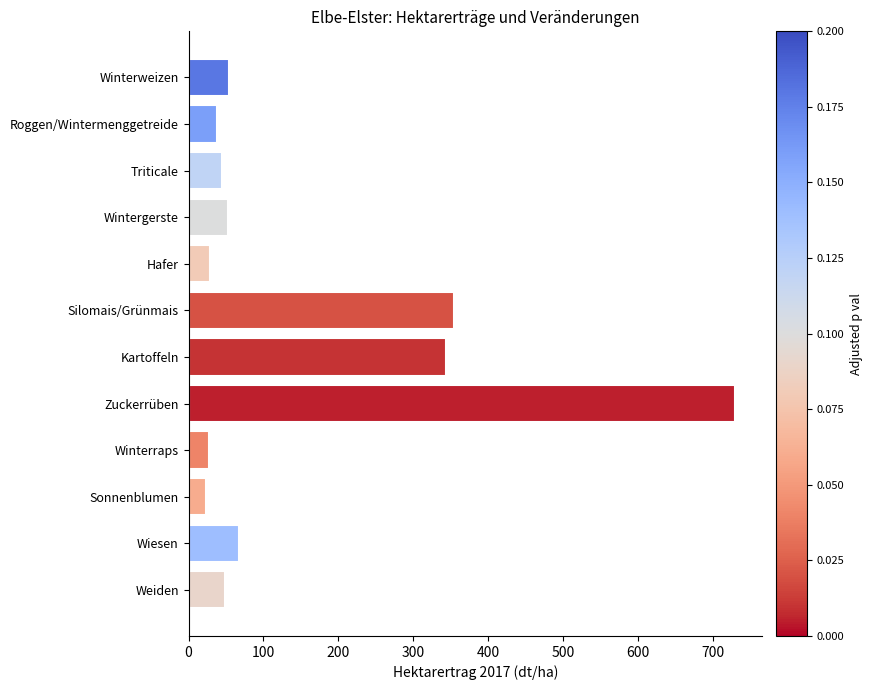

What is the difference between the maximum and minimum values?

707.1